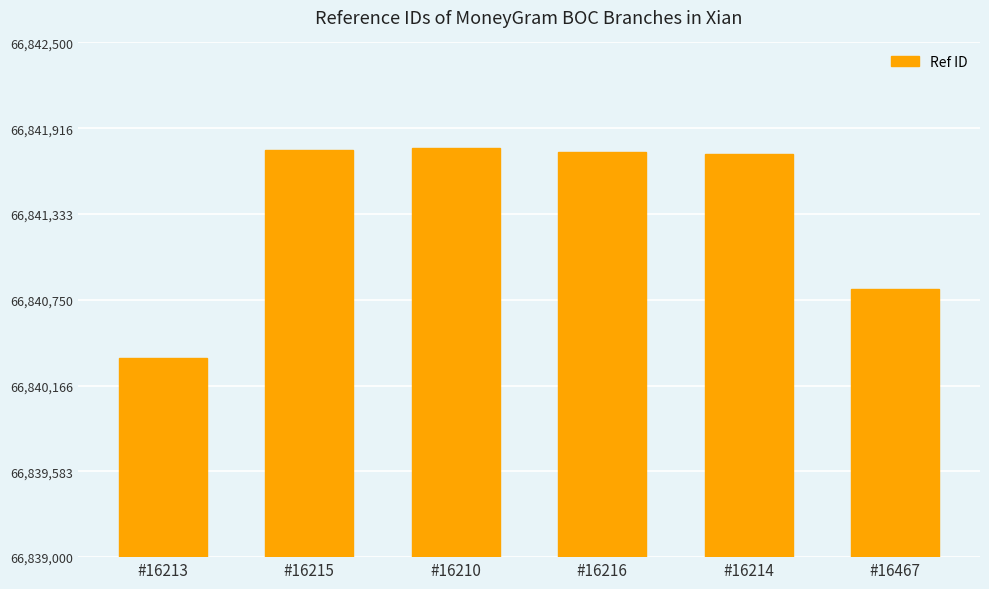

Count the number of categories in the chart.

6